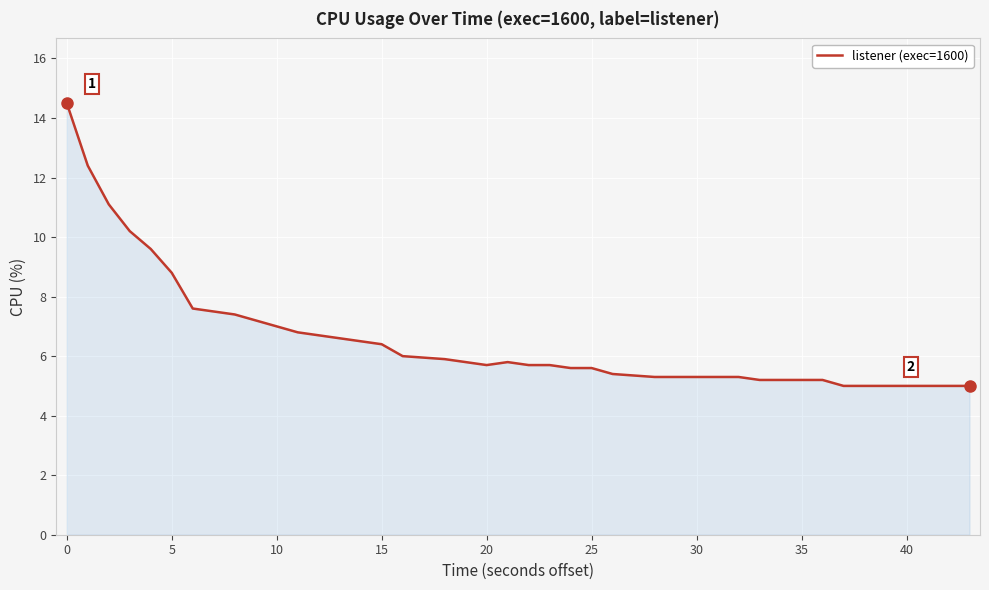

What is the difference between the maximum and minimum values?

9.5